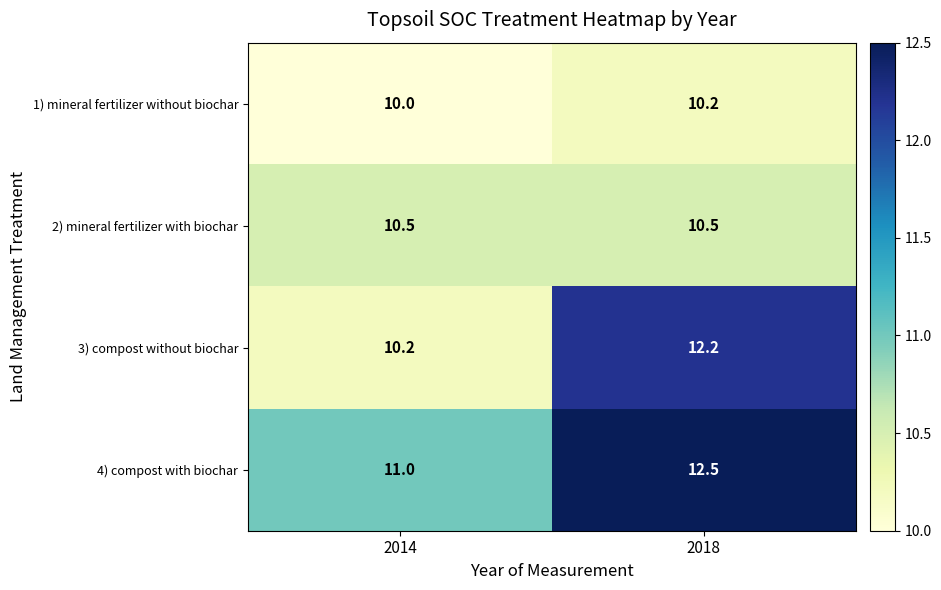

Which series changed the most between 2014 and 2018?

3) compost without biochar